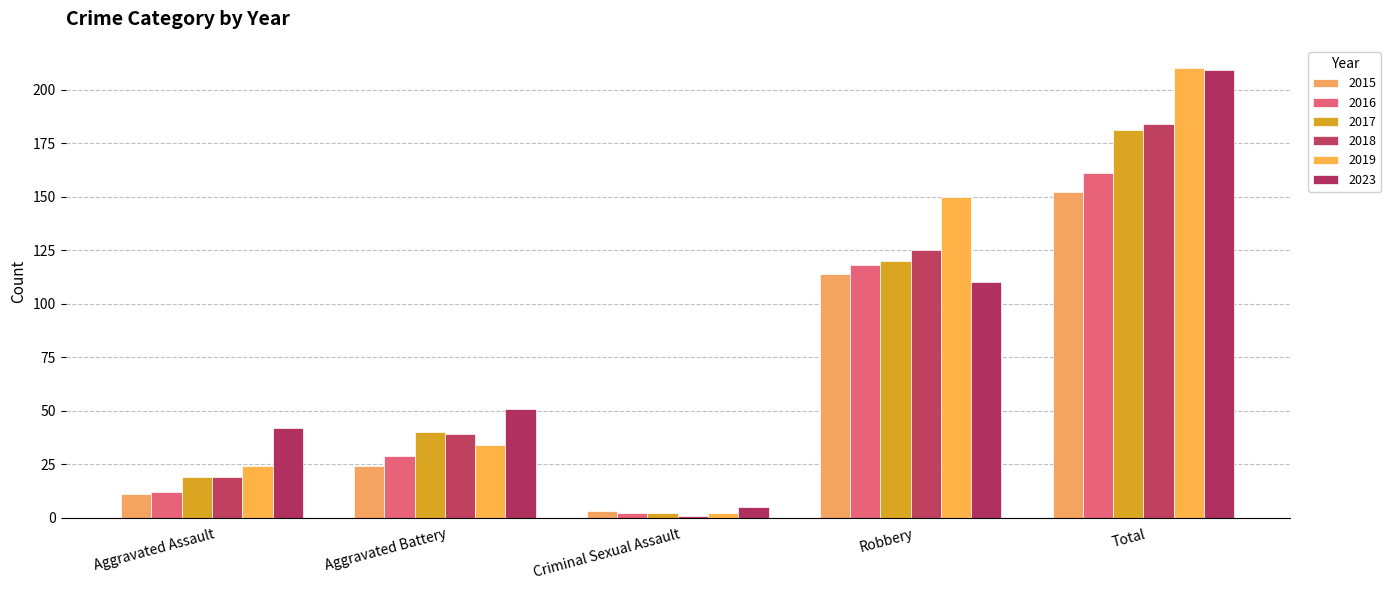

What are all the series names shown in the legend?

2015, 2016, 2017, 2018, 2019, 2023